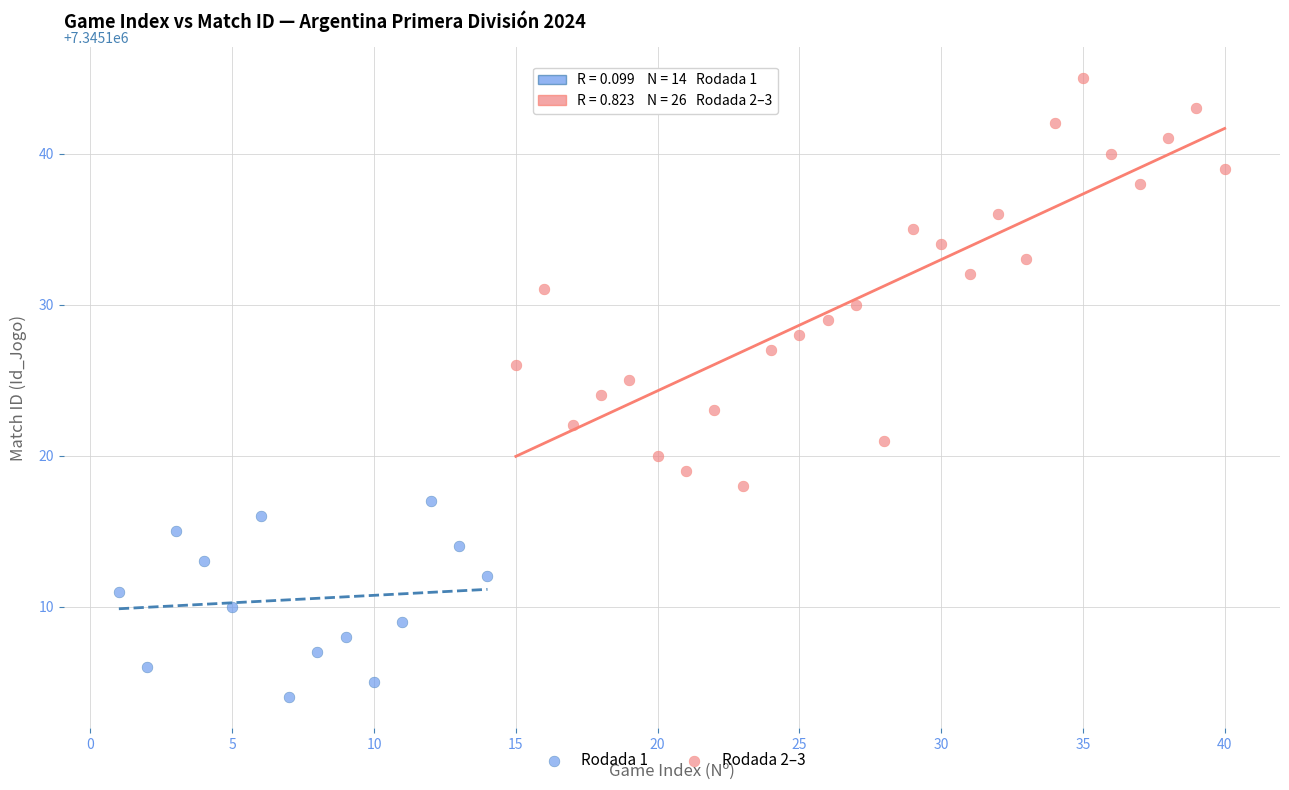

Which series reaches the maximum Y coordinate?

Rodada 2–3